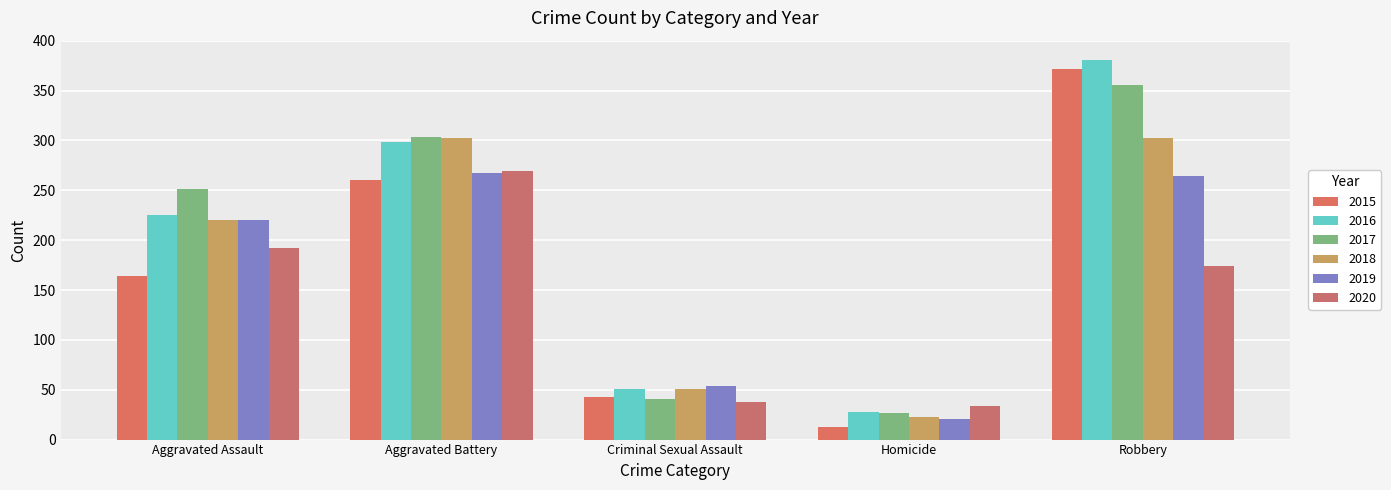

Which series has the largest total across all categories?

2016